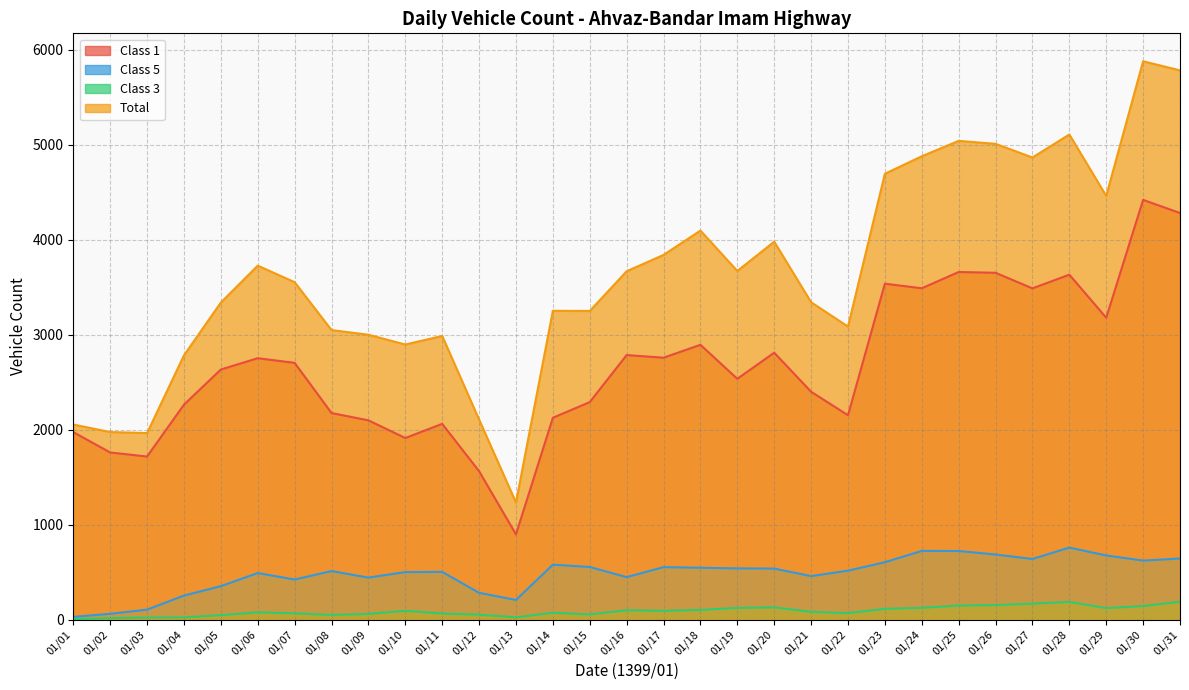

What is the value of the Class 1 point at the 2nd from the left?

1760